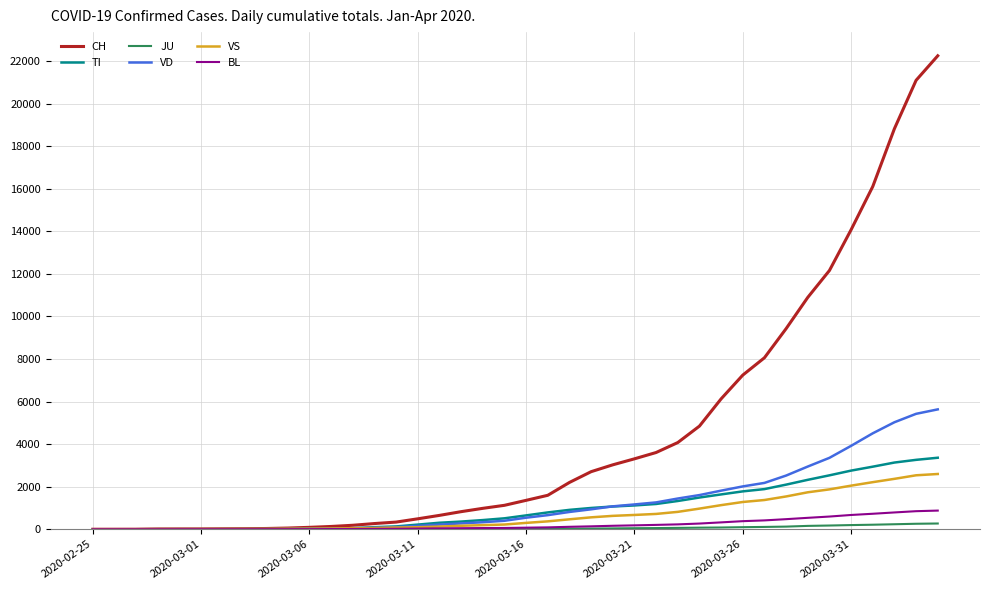

Which series has the widest spread of values?

CH